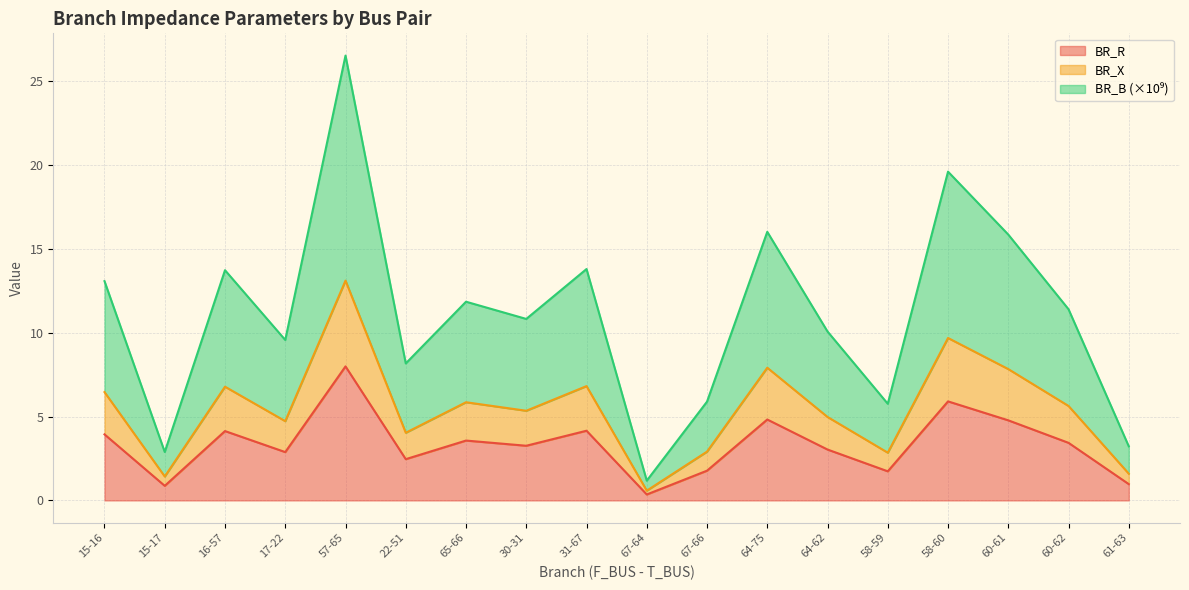

True or false: BR_B and BR_X intersect in this chart.

False